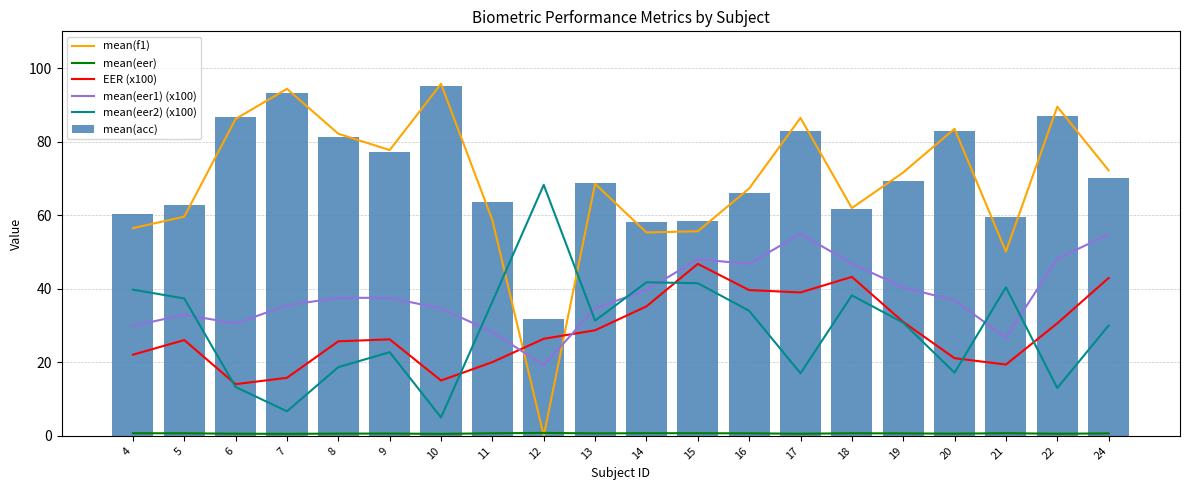

What are all the series names shown in the legend?

mean(f1), mean(eer), EER (x100), mean(eer1) (x100), mean(eer2) (x100), mean(acc)